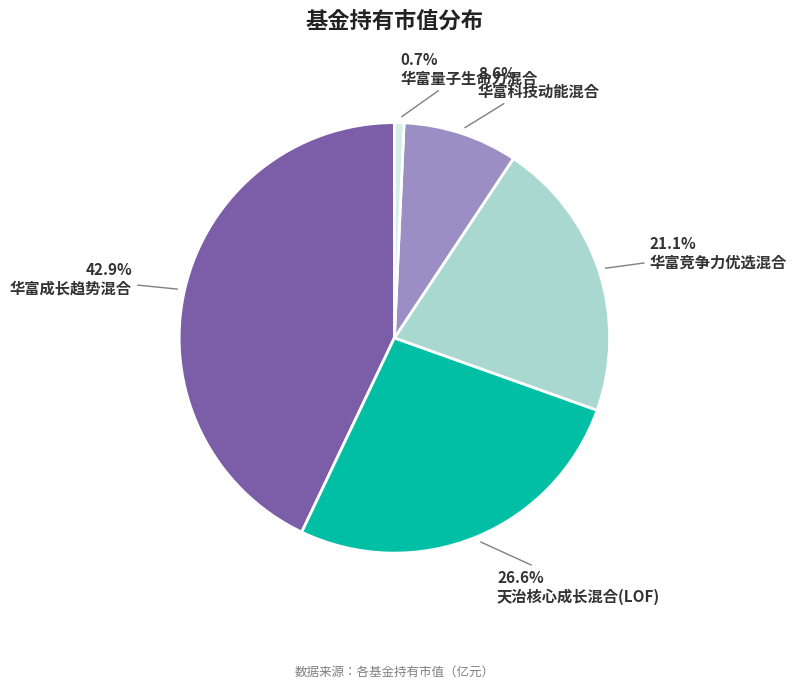

Rank the categories by value from highest to lowest.

华富成长趋势混合, 天治核心成长混合(LOF), 华富竞争力优选混合, 华富科技动能混合, 华富量子生命力混合